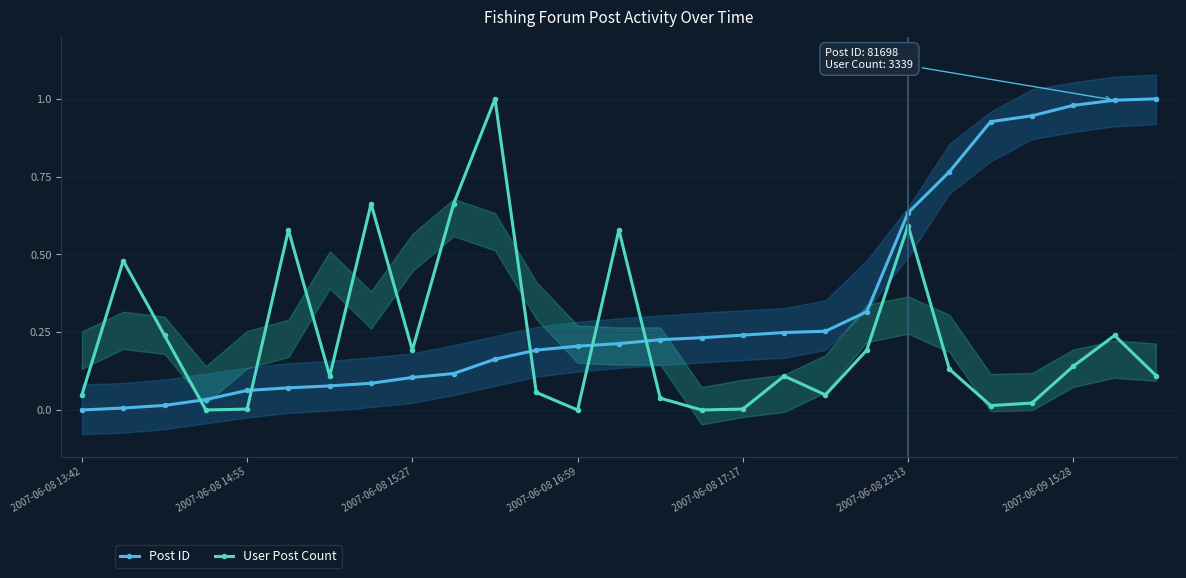

True or false: Post ID has more than 1 interior local peaks.

False